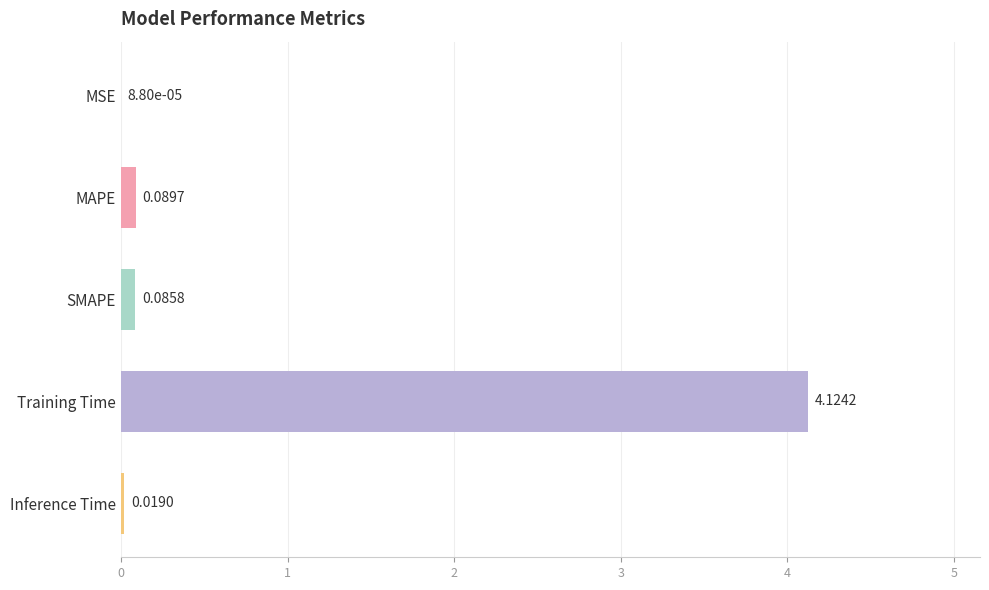

Which has a higher value, Inference Time or MAPE?

MAPE